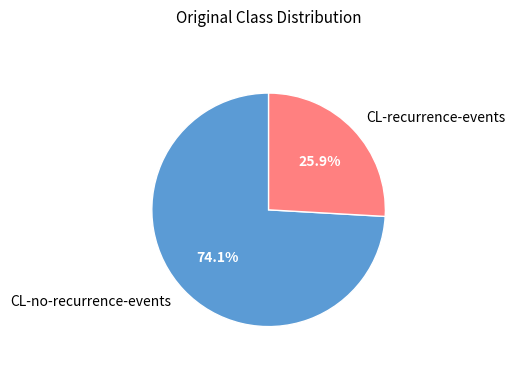

To the nearest percent, what is the average slice percentage?

50%